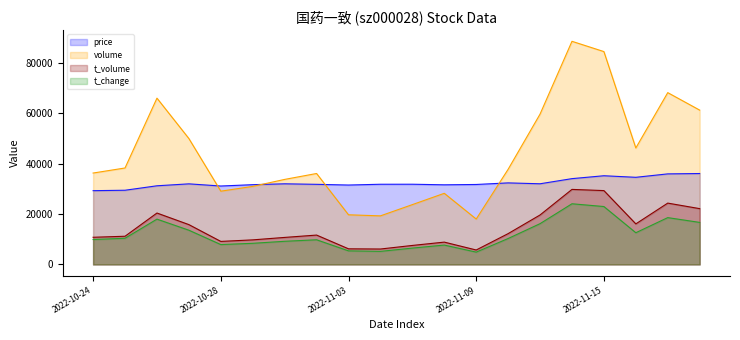

True or false: t_volume has a value of 14993.7 at 2022-10-25.

False